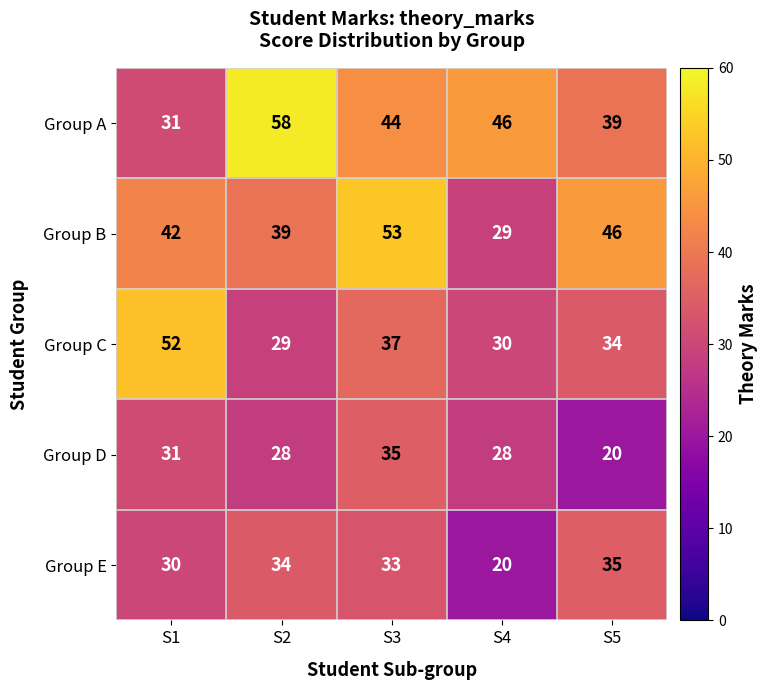

At S5, list the series in order from smallest to largest.

Group D, Group C, Group E, Group A, Group B